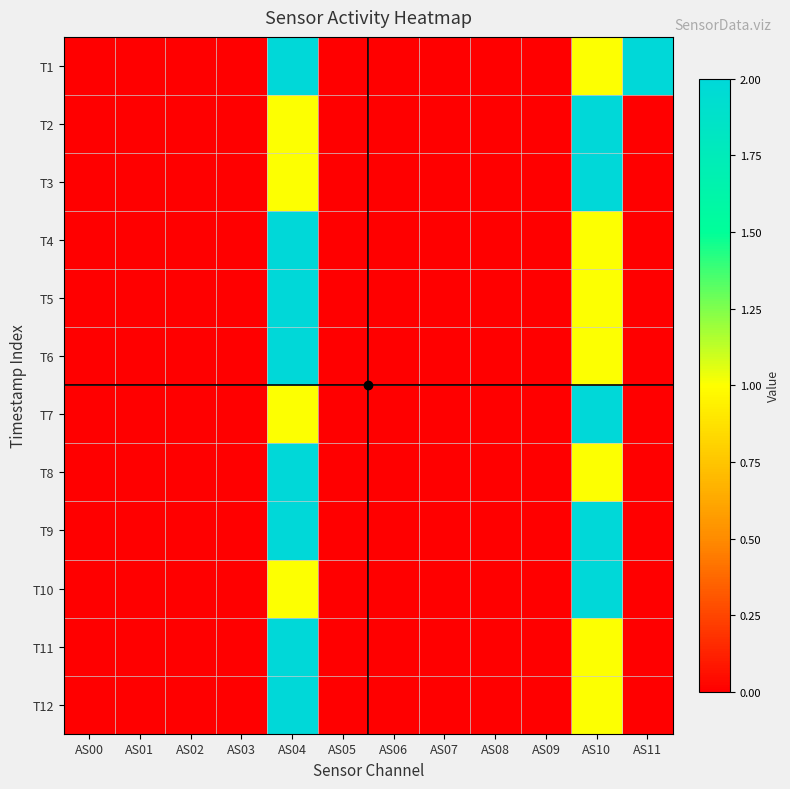

Which series has the widest spread of values?

T1